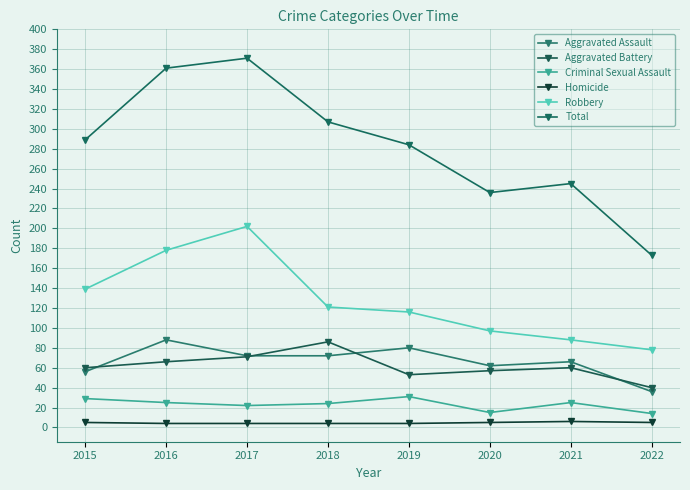

At which category is the sum across all series the highest?

2017